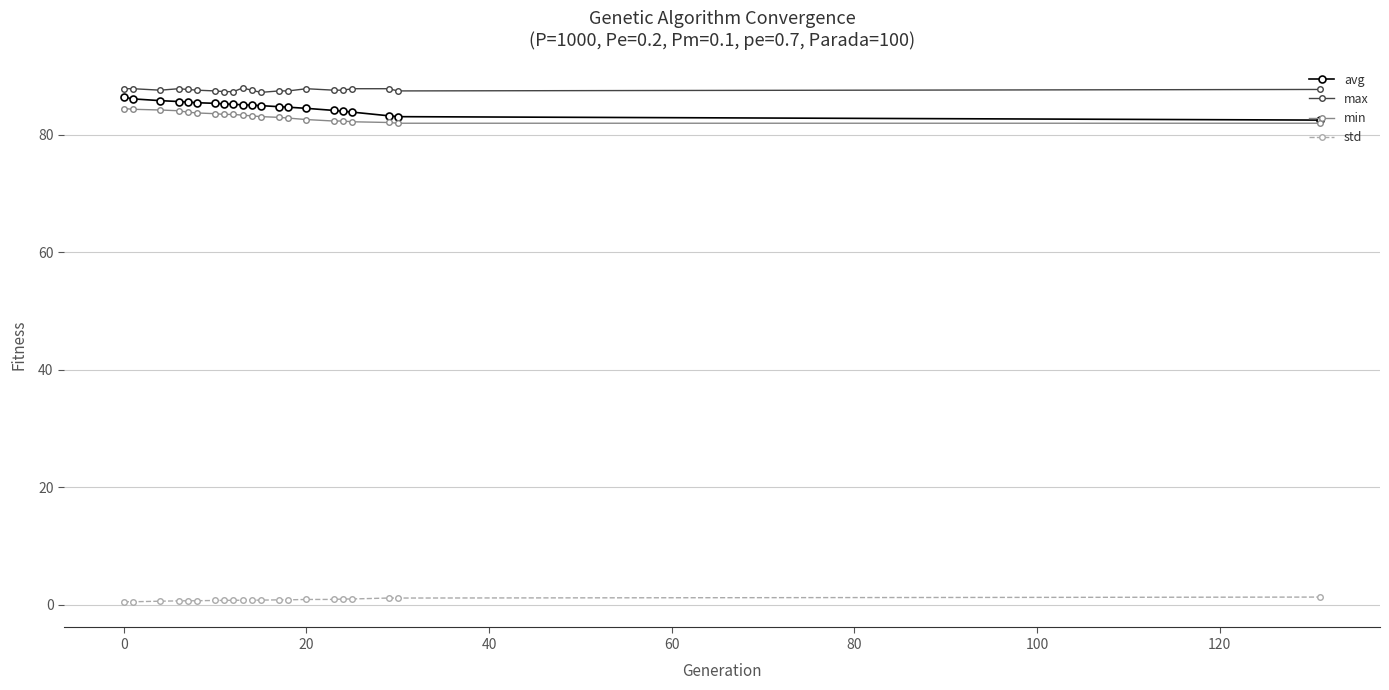

True or false: min and max intersect in this chart.

False